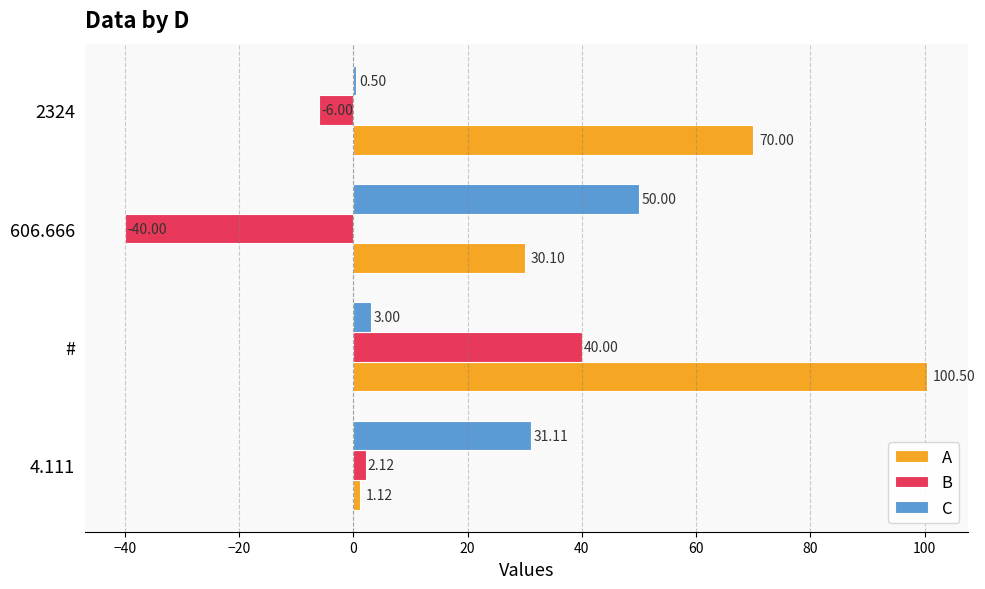

What is the sum of the B values at 4.111 and 606.666?

-37.9